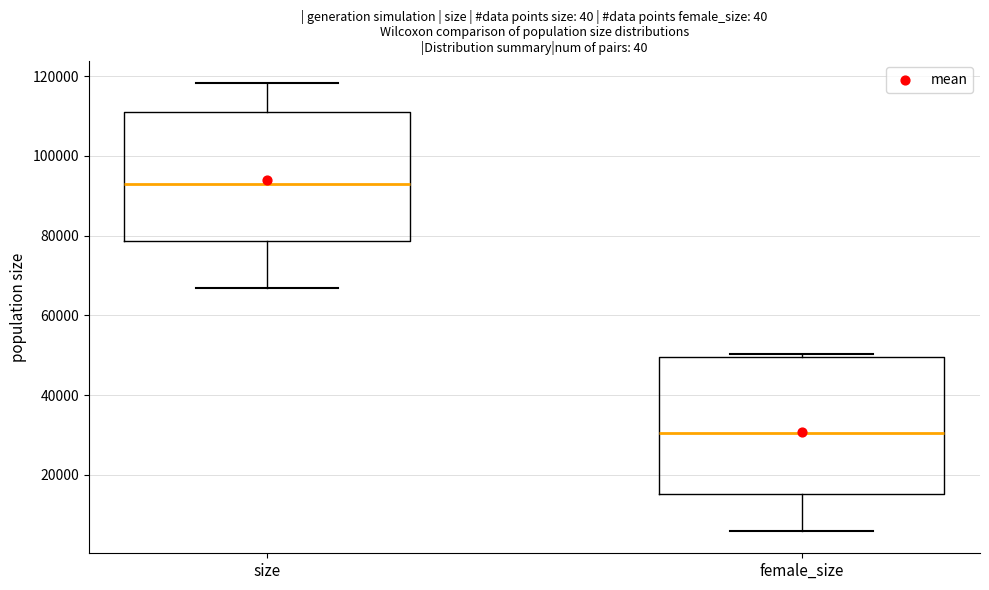

Reading left to right, read every box against the y-axis: the position of its median line, the range the box covers, and the ends of its whiskers. The values are not printed on the chart, so give them approximately, as read against the axis.

size: median 94000, box 78000 to 112000, whiskers 66000 to 118000
female_size: median 30000, box 16000 to 50000, whiskers 6000 to 50000 (just above the box's upper edge)